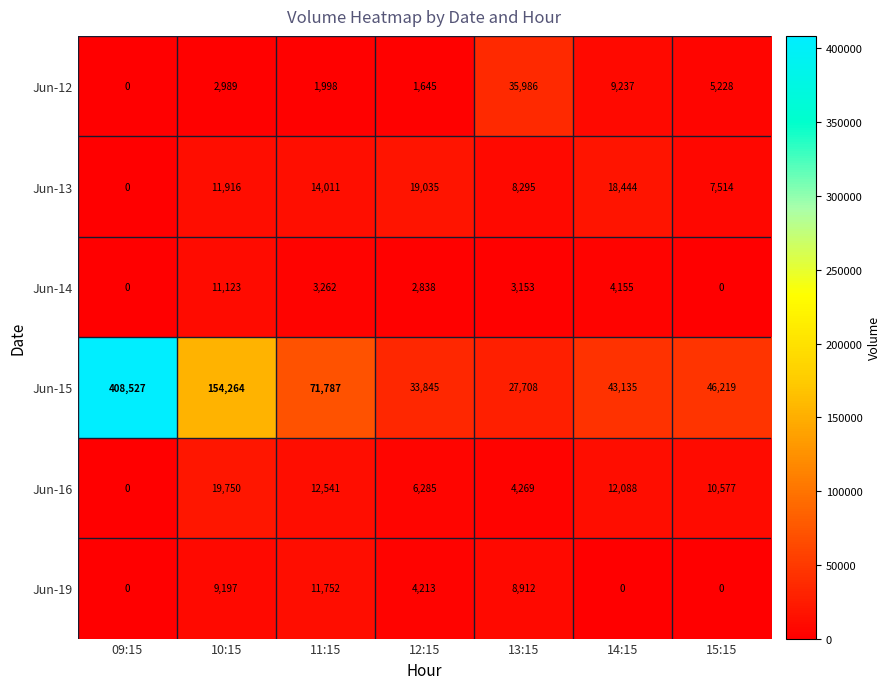

Which series has the largest total across all categories?

Jun-15